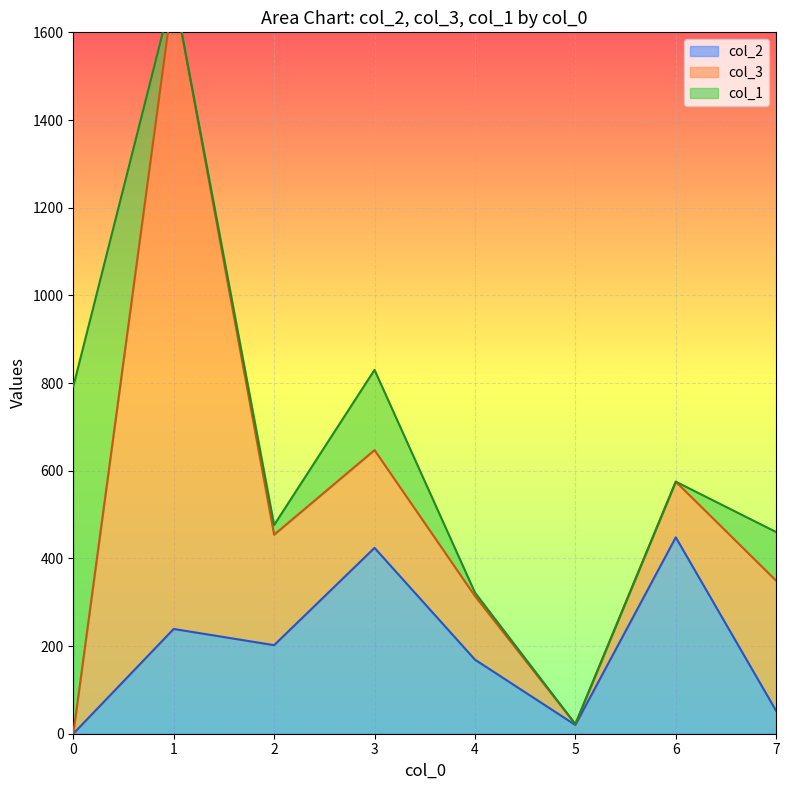

Where do col_3 and col_1 first cross each other?

0 and 1